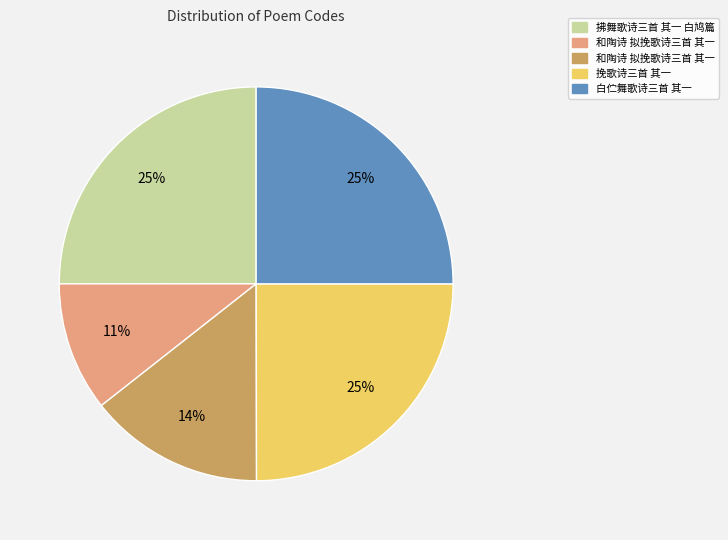

To the nearest percent, what is the difference between the largest and smallest slice percentages?

14%